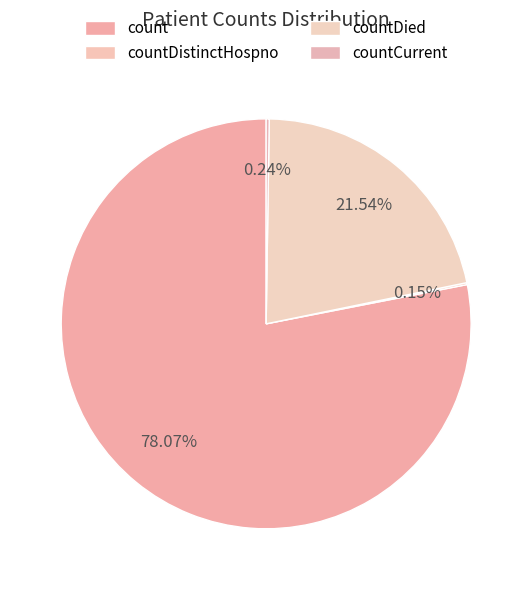

The count slice represents 78% of the pie. True or false?

True